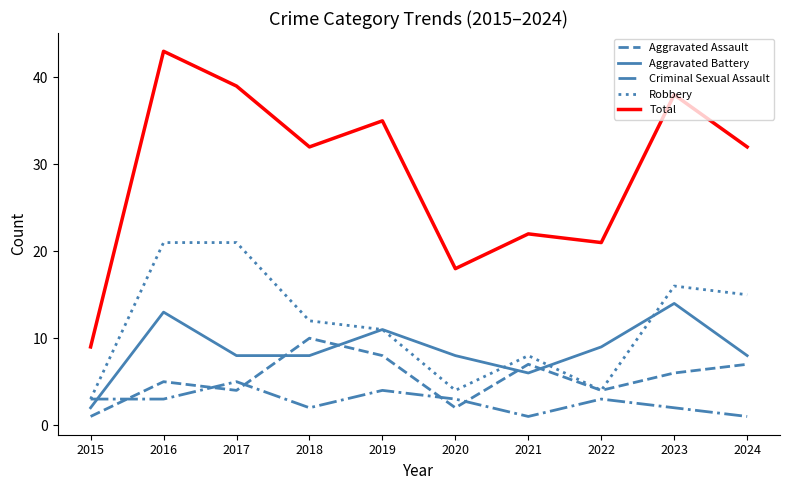

Which series has the widest spread of values?

Total